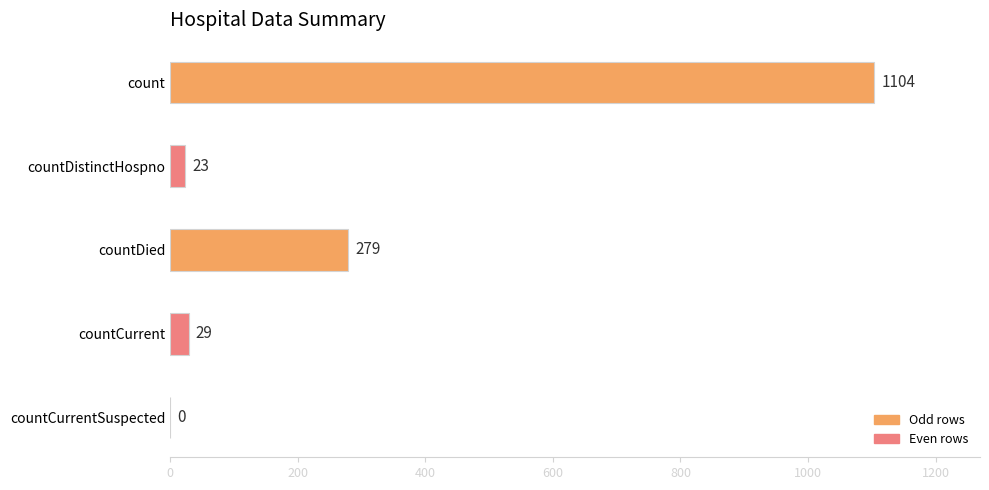

What is the sum of all values?

1435